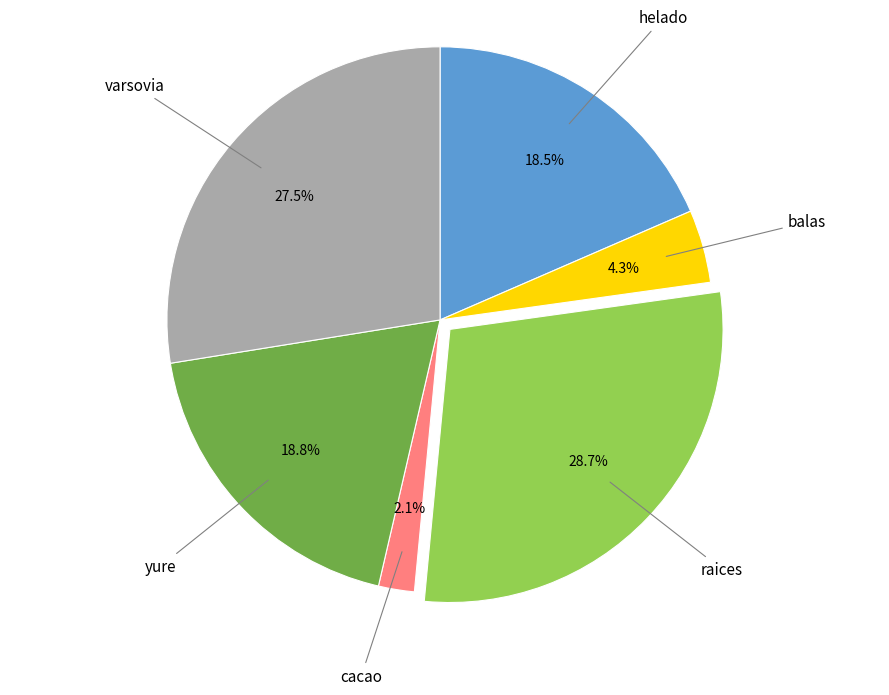

Is there a majority slice in this chart?

No